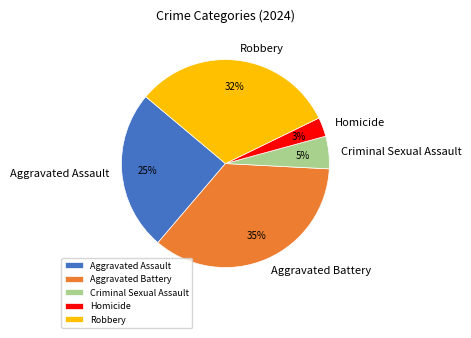

Is there any slice that represents more than half of the pie?

No